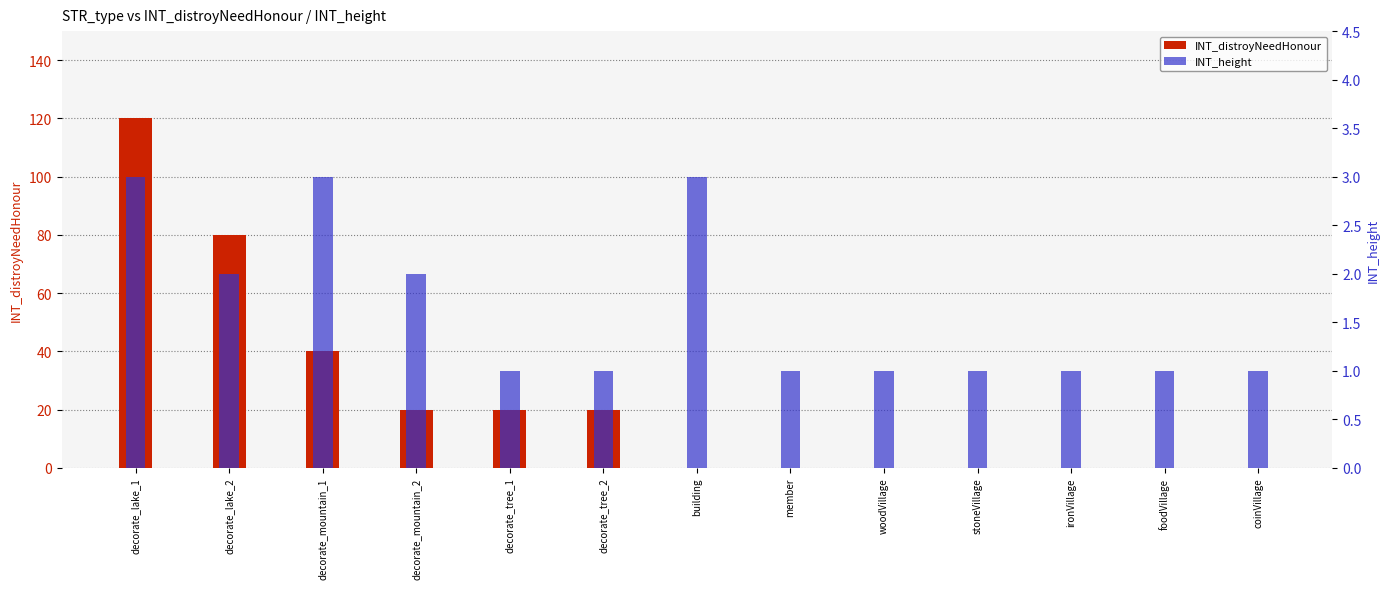

How many INT_height values are between 1 and 2?

10